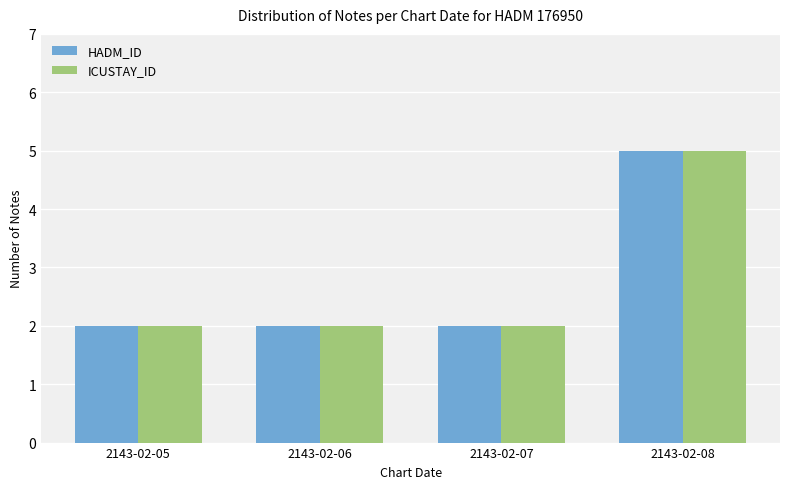

Which category has the highest value in the ICUSTAY_ID series?

2143-02-08